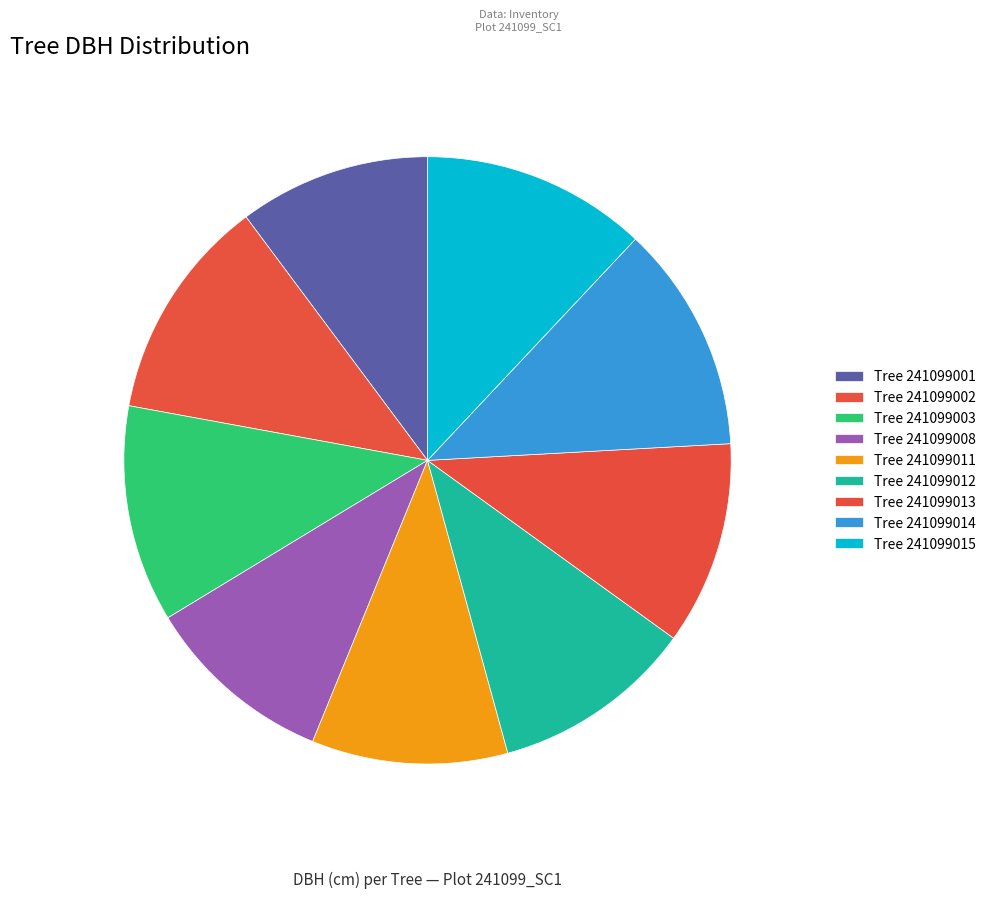

To the nearest percent, what is the difference between the largest and smallest slice percentages?

2%